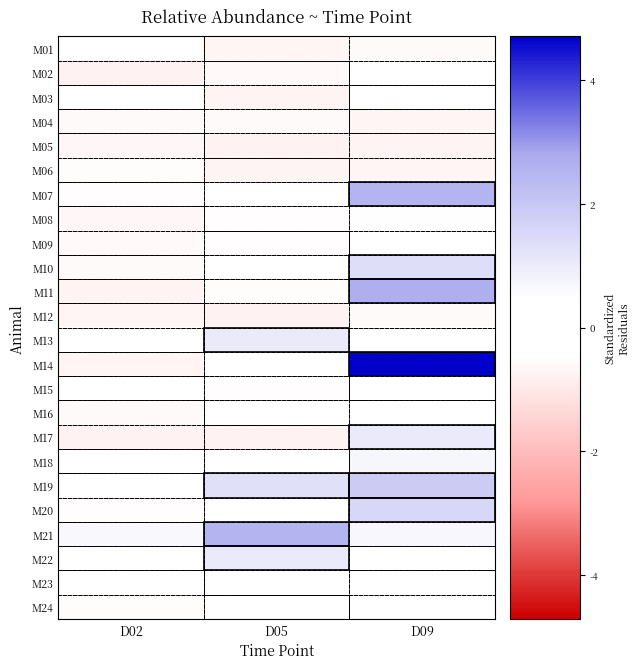

How many distinct data groups are displayed?

24